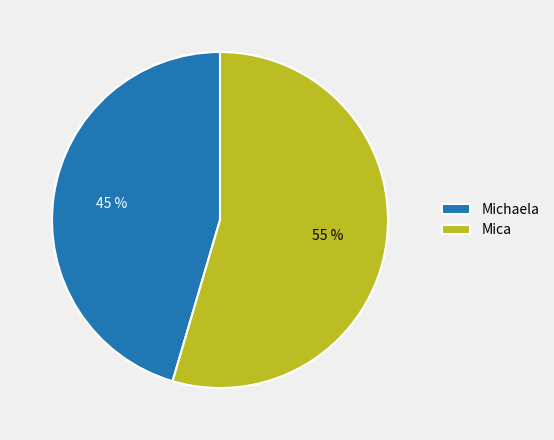

To the nearest percent, what portion does Michaela represent?

45%